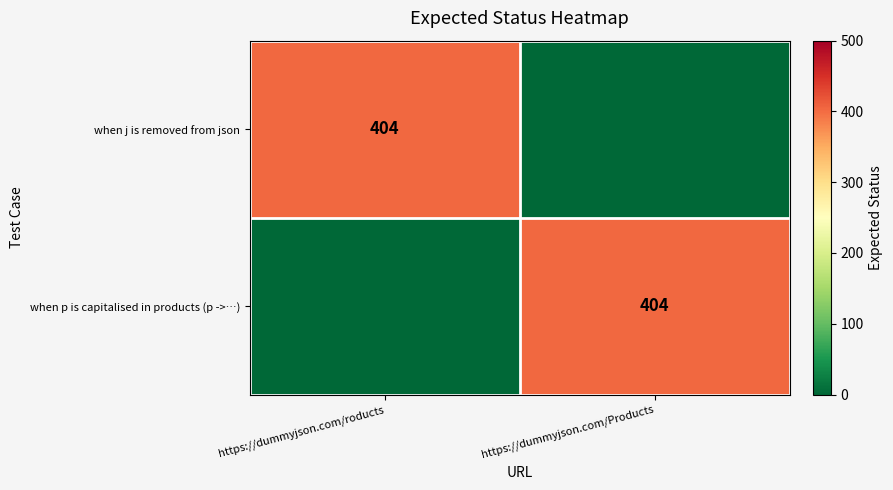

The value of when p is capitalised in products (p ->…) at https://dummyjson.com/Products is 404. True or false?

True